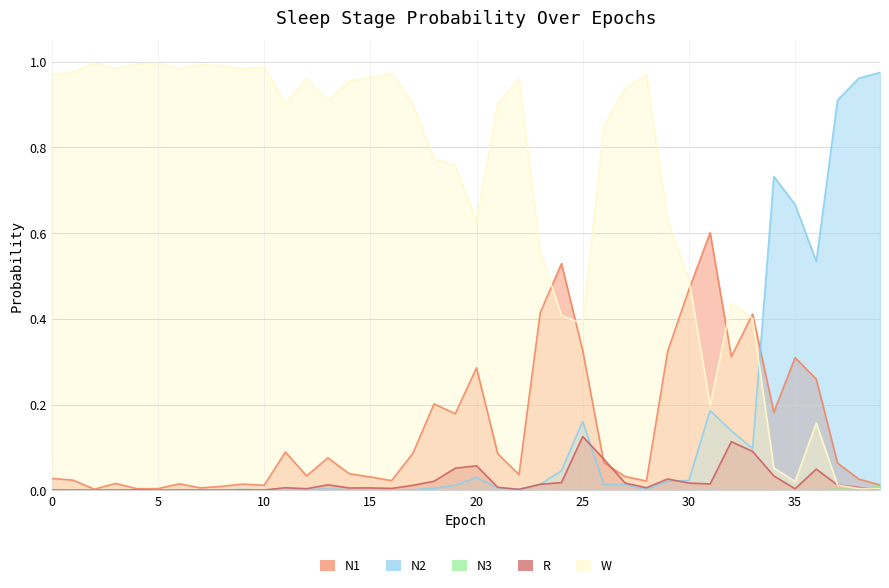

Reading left to right, transcribe all the data shown in this chart.

N1: 0=0.0	1=0.0	2=0.0	3=0.0	4=0.0	5=0.0	6=0.0	7=0.0	8=0.0	9=0.0	10=0.0	11=0.1	12=0.0	13=0.1	14=0.0	15=0.0	16=0.0	17=0.1	18=0.2	19=0.2	20=0.3	21=0.1	22=0.0	23=0.4	24=0.5	25=0.3	26=0.1	27=0.0	28=0.0	29=0.3	30=0.5	31=0.6	32=0.3	33=0.4	34=0.2	35=0.3	36=0.3	37=0.1	38=0.0	39=0.0
N2: 0=0.0	1=0.0	2=0.0	3=0.0	4=0.0	5=0.0	6=0.0	7=0.0	8=0.0	9=0.0	10=0.0	11=0.0	12=0.0	13=0.0	14=0.0	15=0.0	16=0.0	17=0.0	18=0.0	19=0.0	20=0.0	21=0.0	22=0.0	23=0.0	24=0.0	25=0.2	26=0.0	27=0.0	28=0.0	29=0.0	30=0.0	31=0.2	32=0.1	33=0.1	34=0.7	35=0.7	36=0.5	37=0.9	38=1.0	39=1.0
N3: 0=0.0	1=0.0	2=0.0	3=0.0	4=0.0	5=0.0	6=0.0	7=0.0	8=0.0	9=0.0	10=0.0	11=0.0	12=0.0	13=0.0	14=0.0	15=0.0	16=0.0	17=0.0	18=0.0	19=0.0	20=0.0	21=0.0	22=0.0	23=0.0	24=0.0	25=0.0	26=0.0	27=0.0	28=0.0	29=0.0	30=0.0	31=0.0	32=0.0	33=0.0	34=0.0	35=0.0	36=0.0	37=0.0	38=0.0	39=0.0
R: 0=0.0	1=0.0	2=0.0	3=0.0	4=0.0	5=0.0	6=0.0	7=0.0	8=0.0	9=0.0	10=0.0	11=0.0	12=0.0	13=0.0	14=0.0	15=0.0	16=0.0	17=0.0	18=0.0	19=0.1	20=0.1	21=0.0	22=0.0	23=0.0	24=0.0	25=0.1	26=0.1	27=0.0	28=0.0	29=0.0	30=0.0	31=0.0	32=0.1	33=0.1	34=0.0	35=0.0	36=0.0	37=0.0	38=0.0	39=0.0
W: 0=1.0	1=1.0	2=1.0	3=1.0	4=1.0	5=1.0	6=1.0	7=1.0	8=1.0	9=1.0	10=1.0	11=0.9	12=1.0	13=0.9	14=1.0	15=1.0	16=1.0	17=0.9	18=0.8	19=0.8	20=0.6	21=0.9	22=1.0	23=0.6	24=0.4	25=0.4	26=0.9	27=0.9	28=1.0	29=0.6	30=0.5	31=0.2	32=0.4	33=0.4	34=0.1	35=0.0	36=0.2	37=0.0	38=0.0	39=0.0